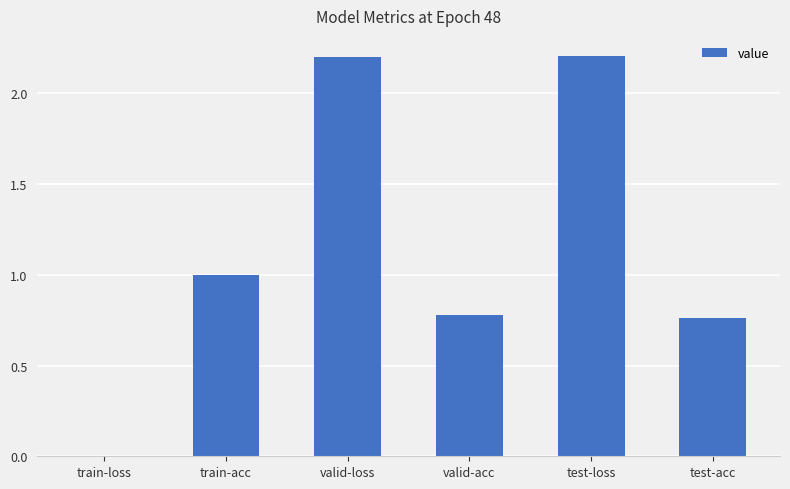

Between test-acc and train-acc, which is larger?

train-acc